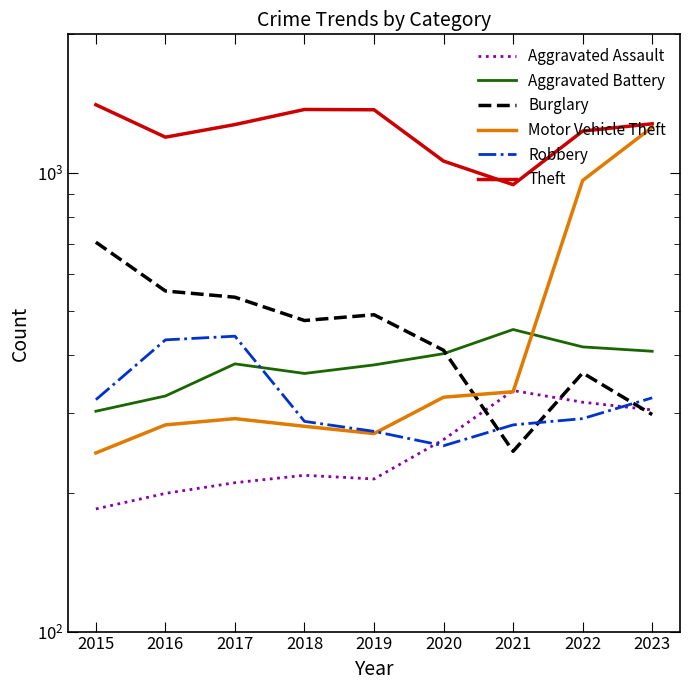

List the series in order of their peak value, lowest first.

Aggravated Assault, Robbery, Aggravated Battery, Burglary, Motor Vehicle Theft, Theft